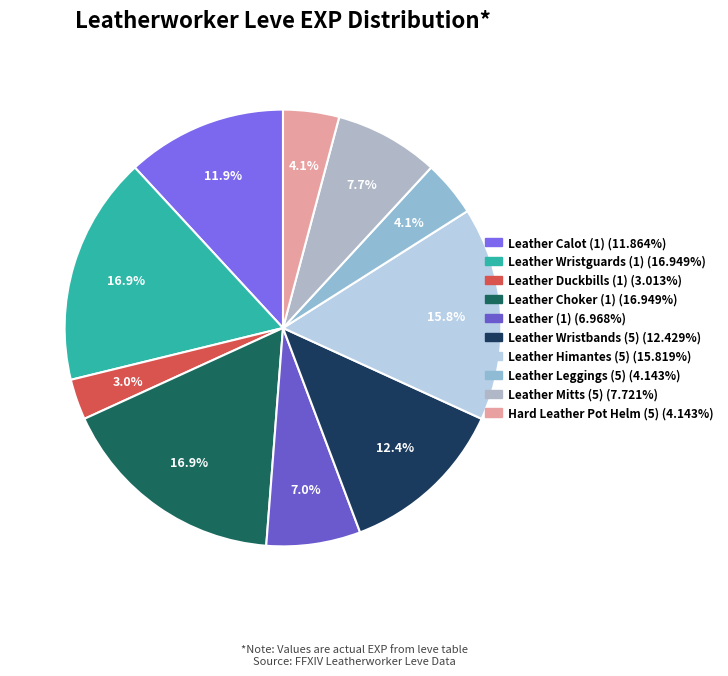

To the nearest percent, what percentage of the pie is Hard Leather Pot Helm (5)?

4%